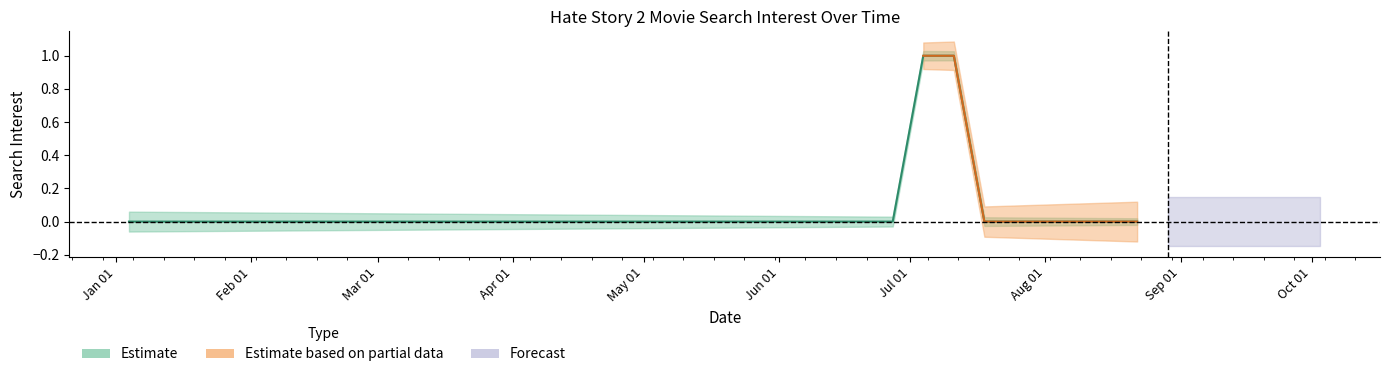

Is this an area chart (filled region under the line)?

No